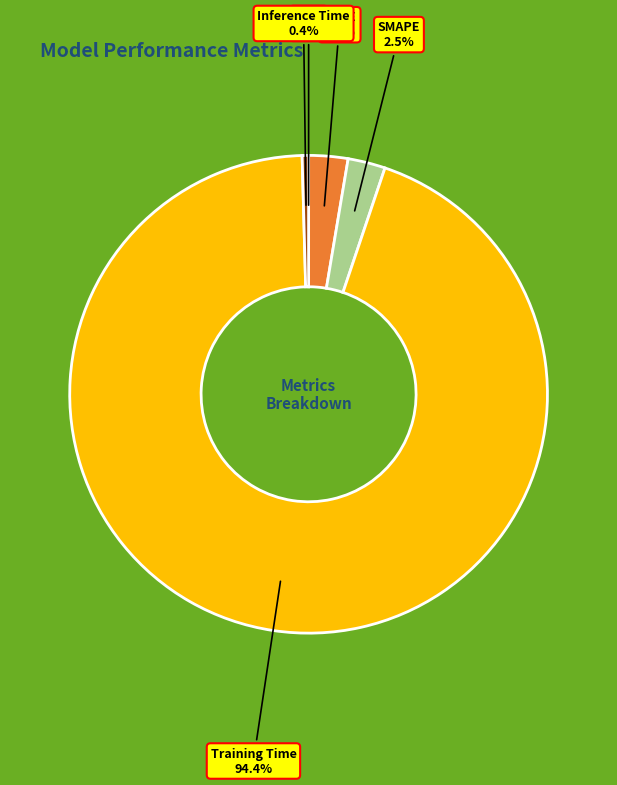

To the nearest percent, what is the average slice percentage?

20%